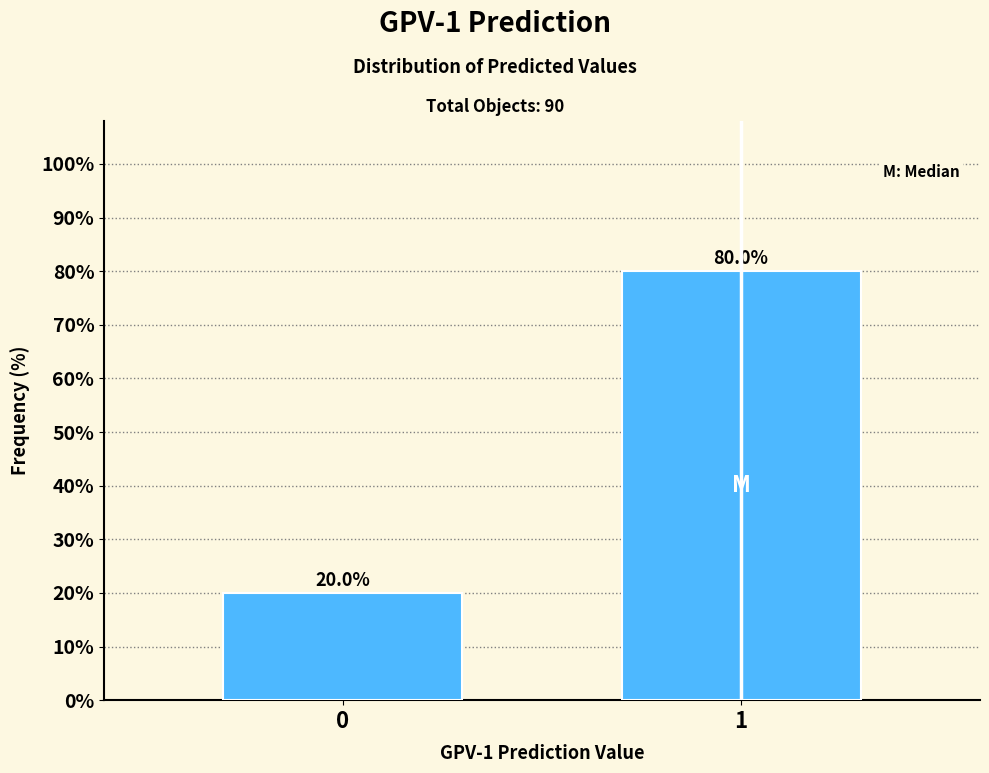

Reading right to left, transcribe all the data shown in this chart.

80	20